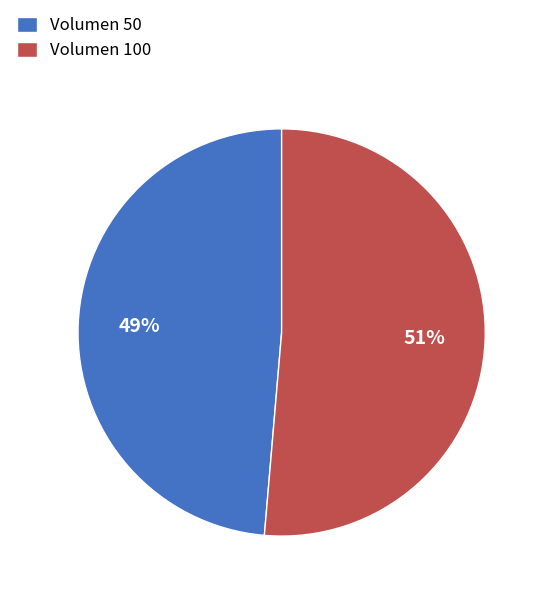

Between Volumen 100 and Volumen 50, which is larger?

Volumen 100